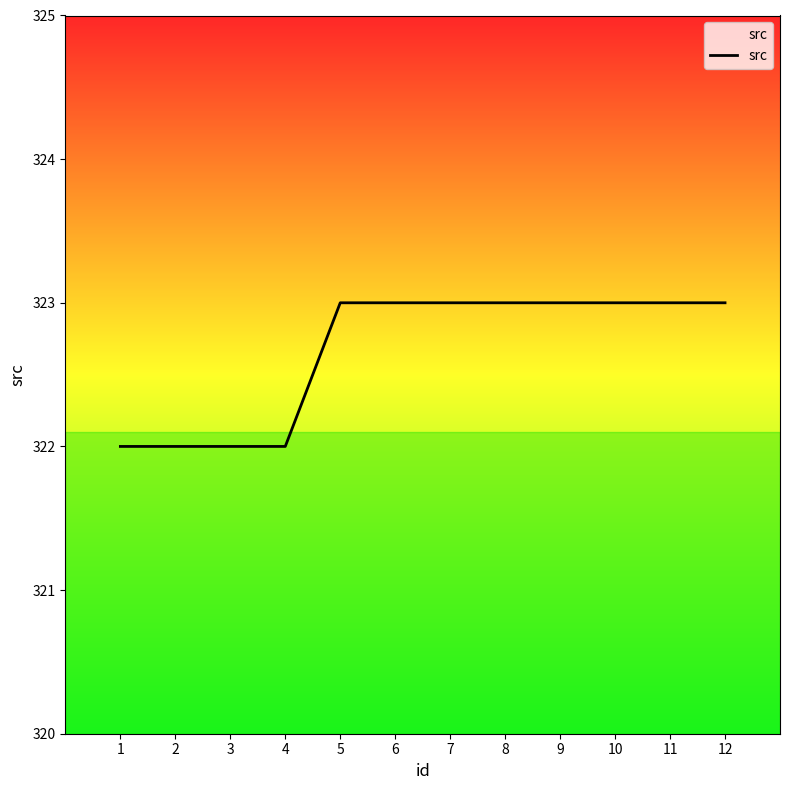

Is it true that the value at 8 is 323?

True